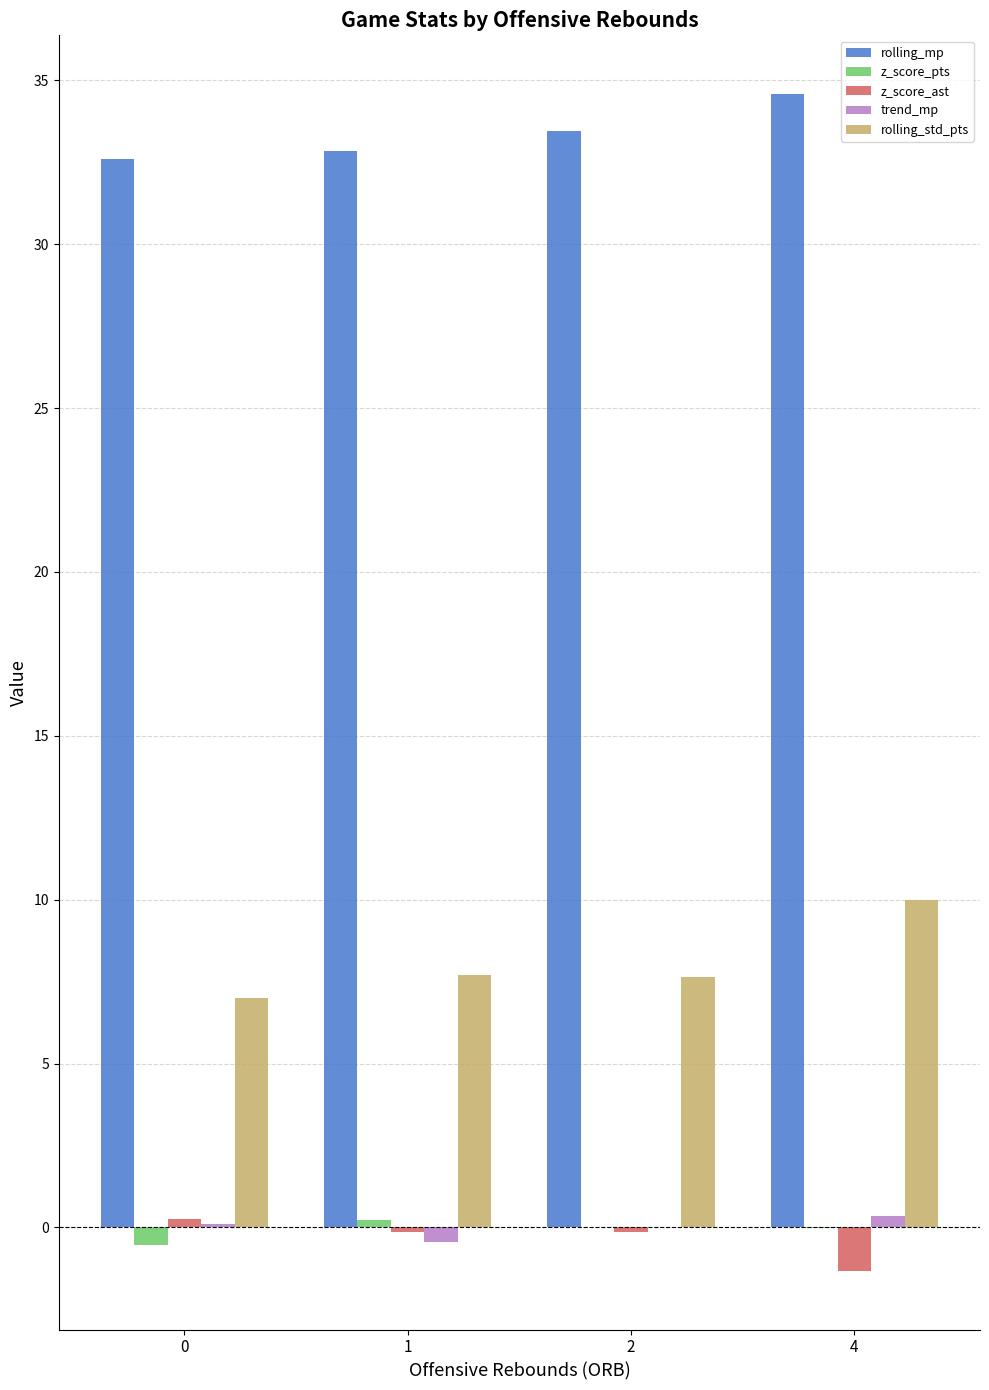

True or false: rolling_mp has a value of 33.5 at 2.

True